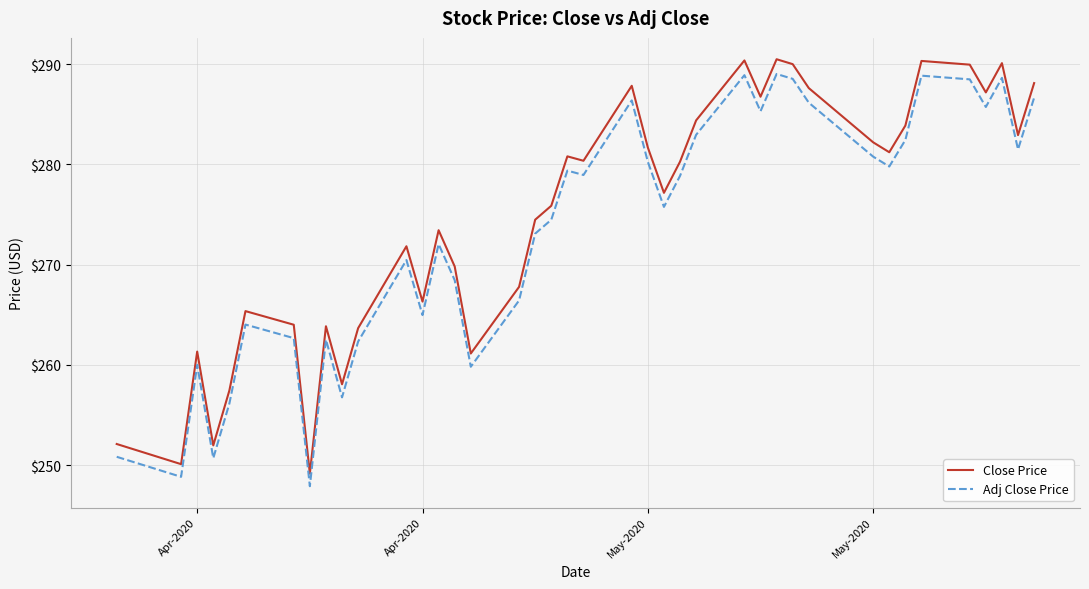

Count the number of categories in the chart.

40